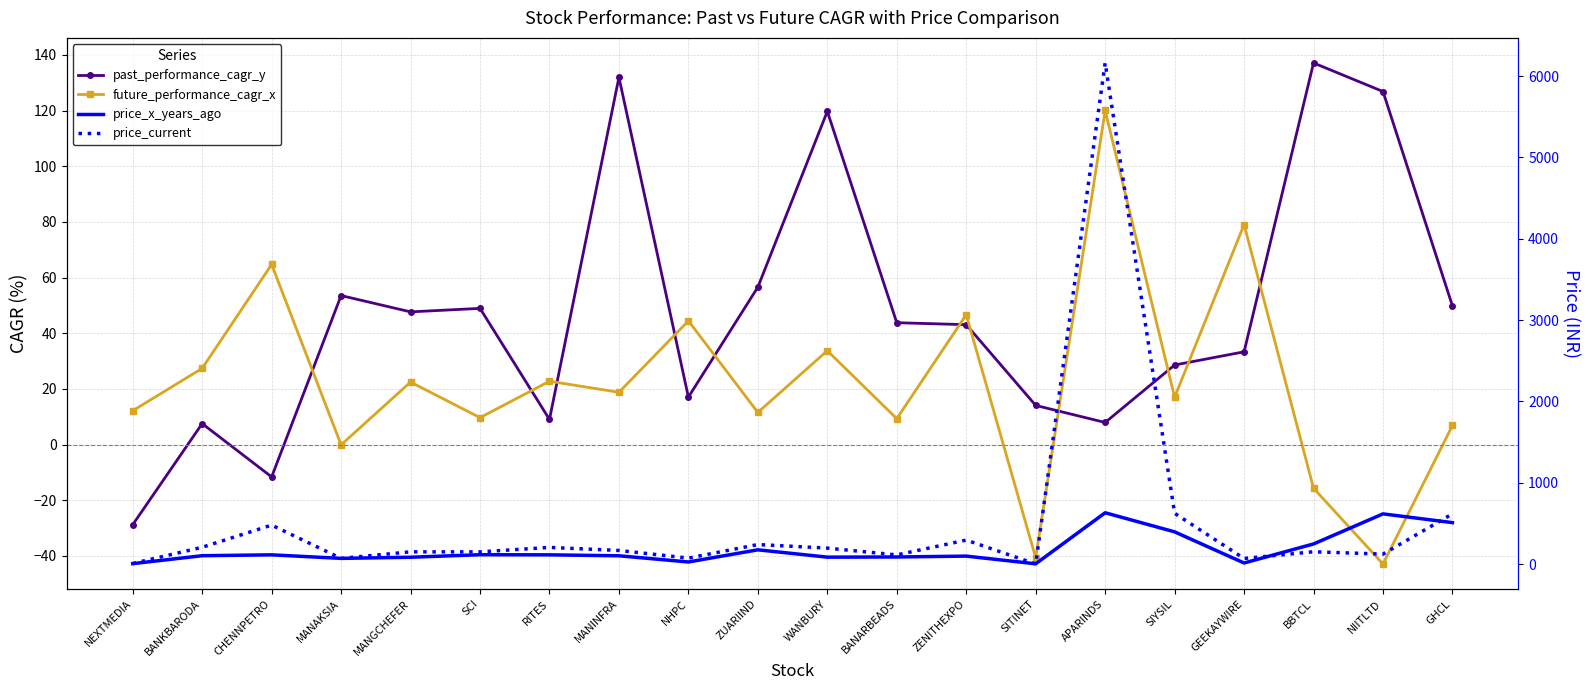

What is the sum of the past_performance_cagr_y values at SITINET and NHPC?

31.1